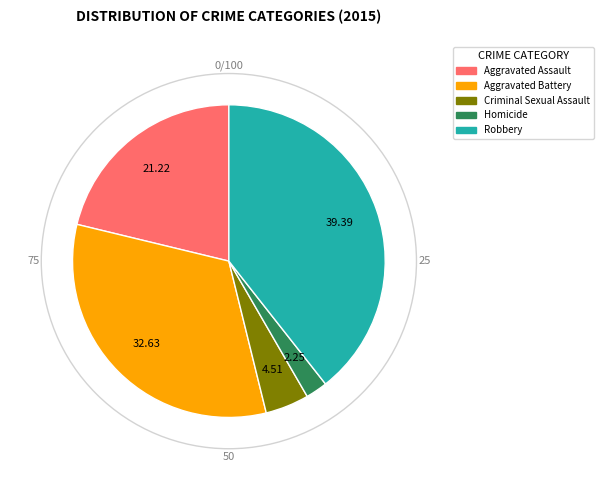

Does any single category account for the majority?

No